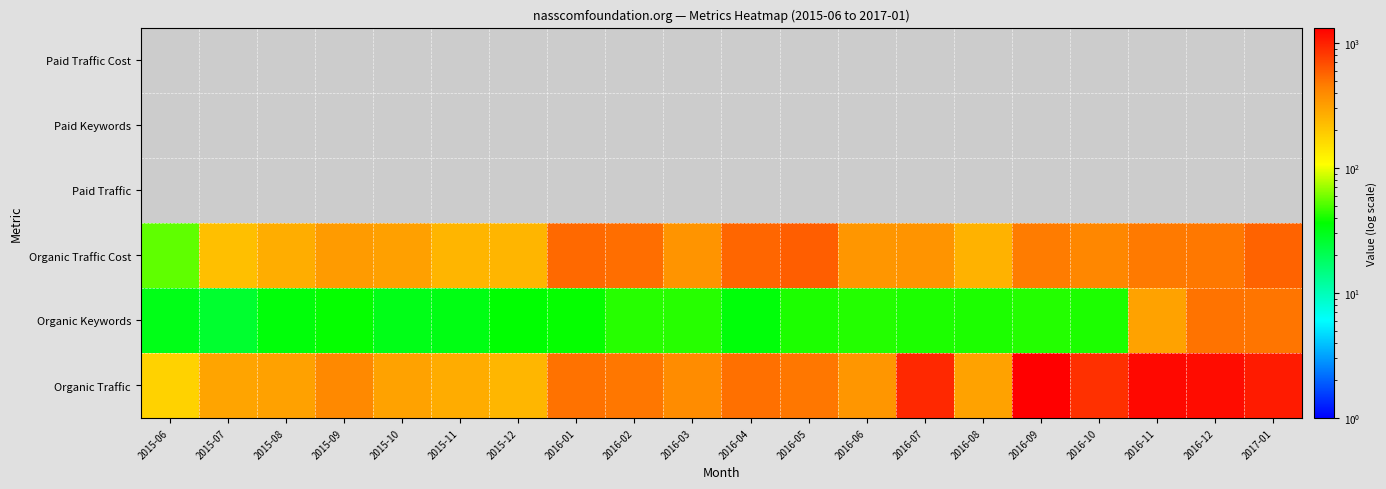

Between 2015-12 and 2016-01, which series saw the biggest shift?

Organic Traffic Cost